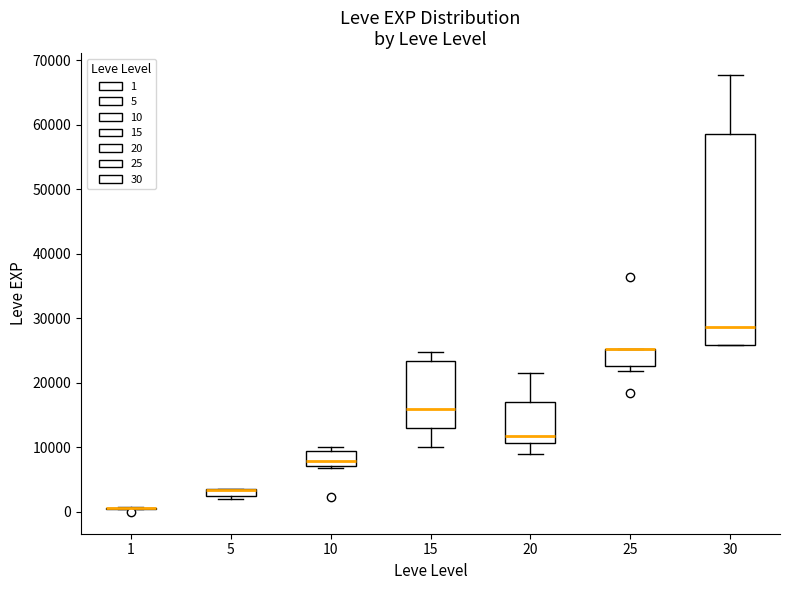

Where is the upper edge of the box at x = 25 on the y-axis? The values are not printed on the chart, so give them approximately, as read against the axis.

25000